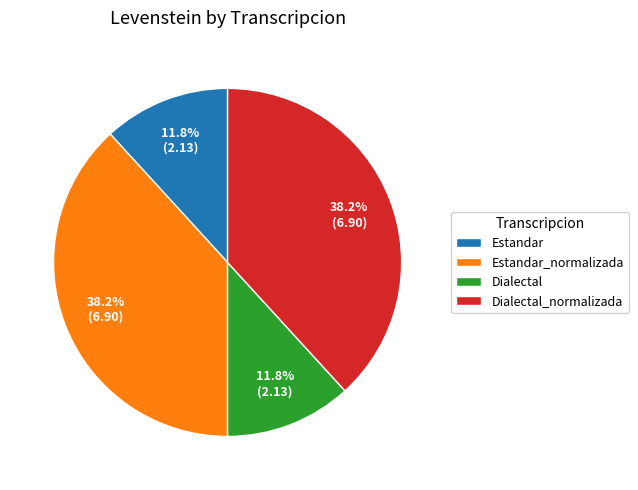

What portion of the pie excludes Dialectal?

88.2%